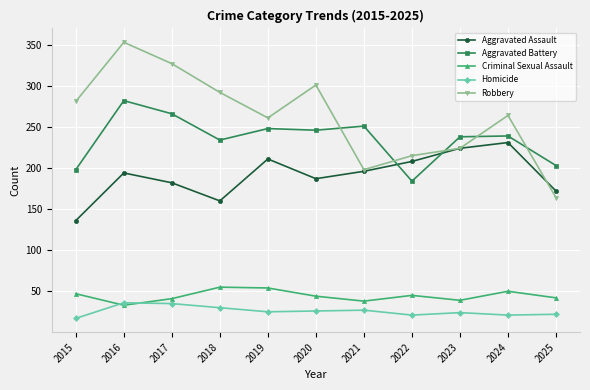

What is the spread (max minus min) of values at 2020?

275